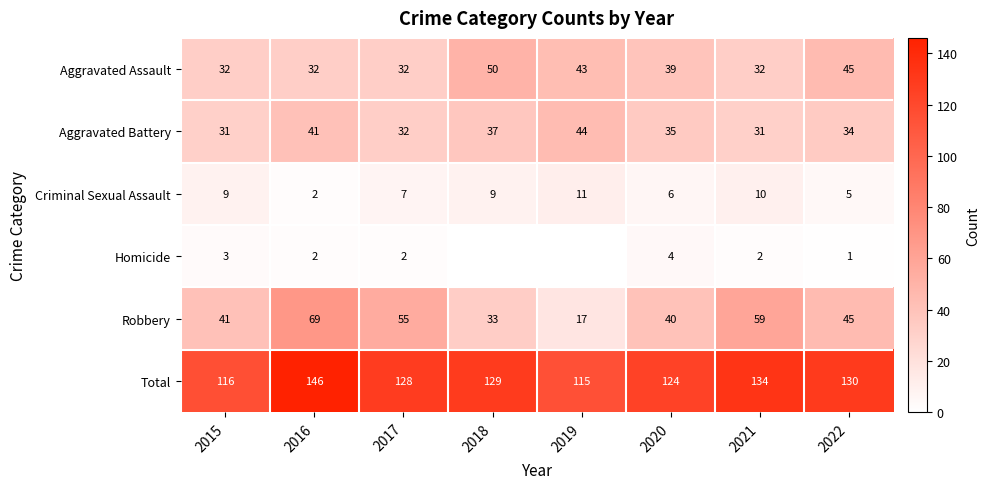

What is the difference between the highest and lowest values at 2018?

129